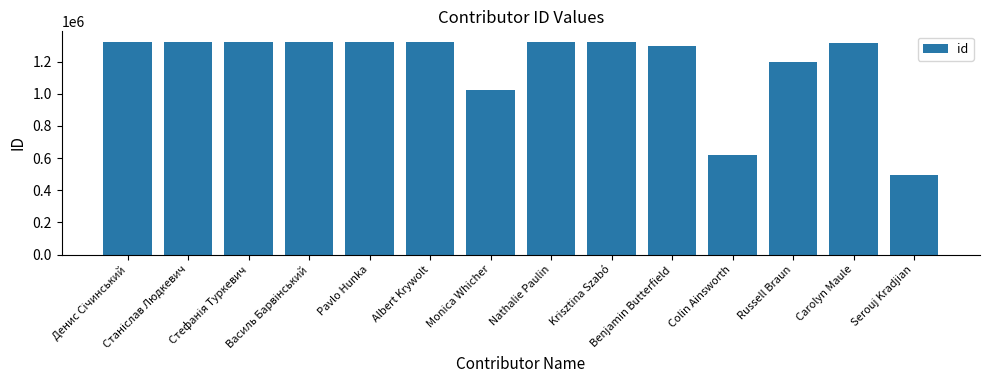

What is the sum of all values?

16521826